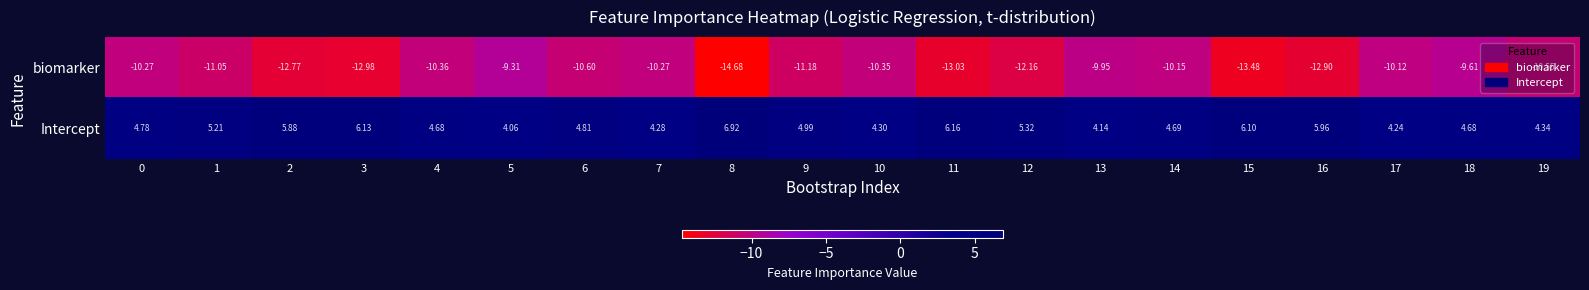

Which series has the largest total across all categories?

Intercept